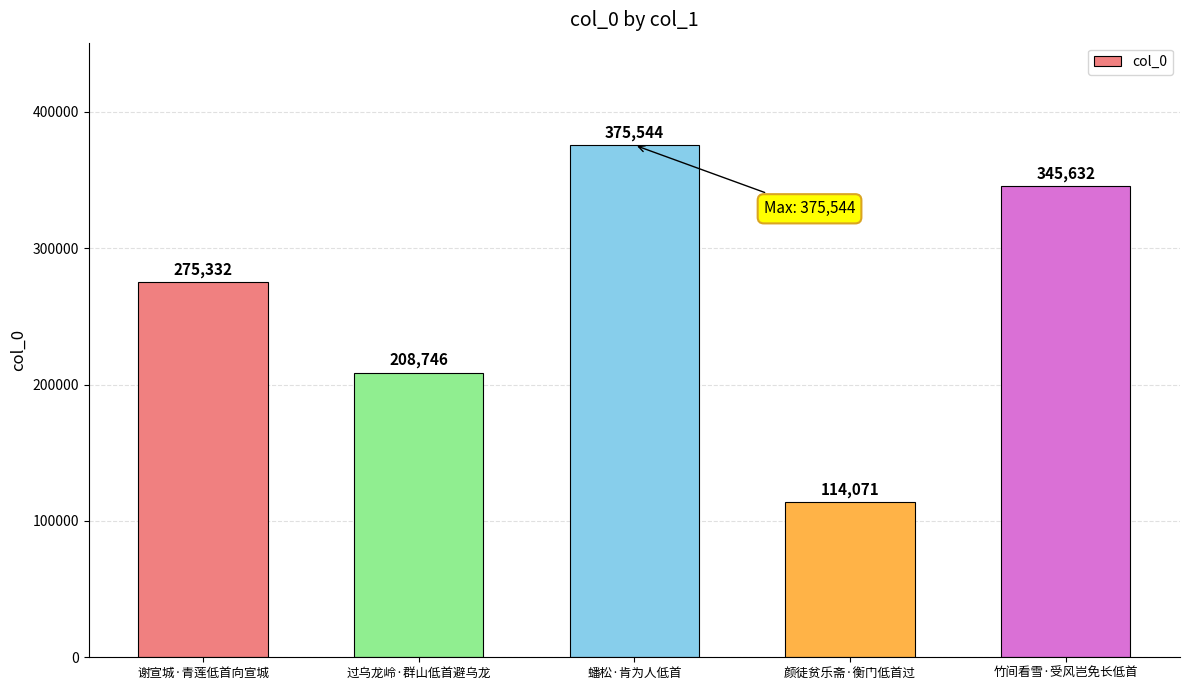

What is the approximate value at 竹间看雪·受风岂免长低首, to the nearest 10?

345630